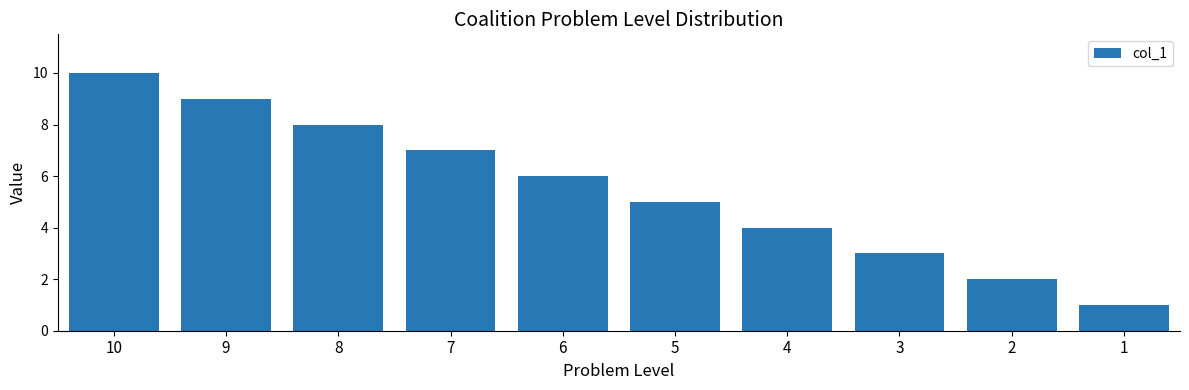

Reading left to right, what are all the values shown in this chart?

10=10	9=9	8=8	7=7	6=6	5=5	4=4	3=3	2=2	1=1